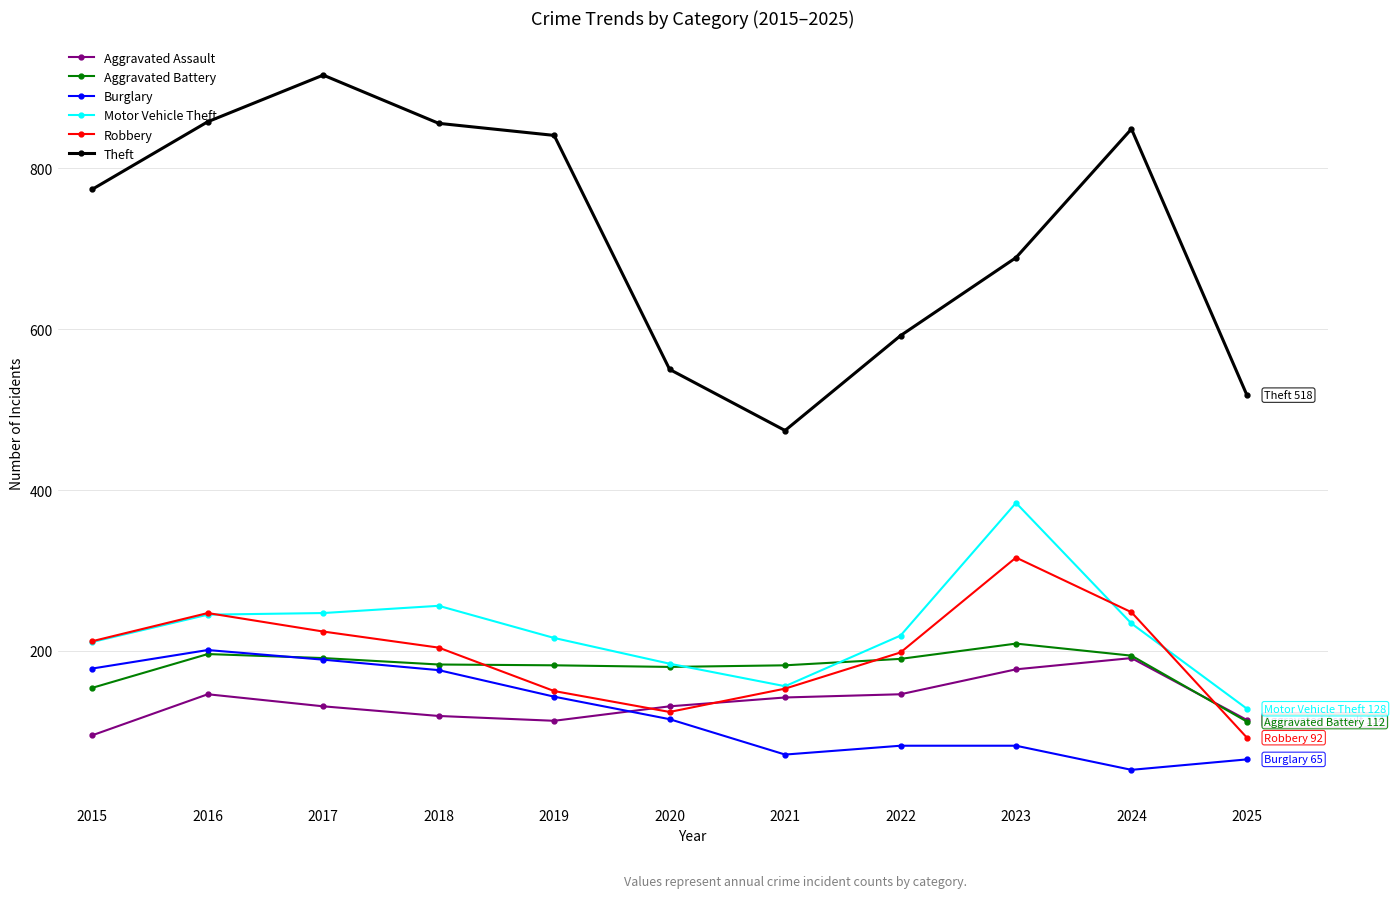

How many distinct data groups are displayed?

6